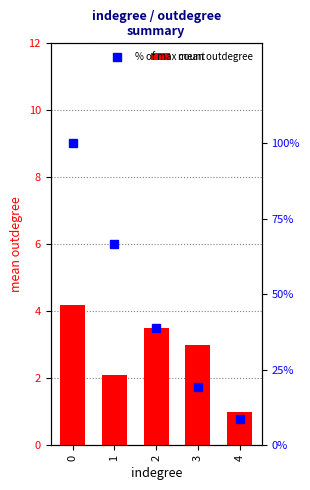

At how many categories does at least one series exceed 51?

2